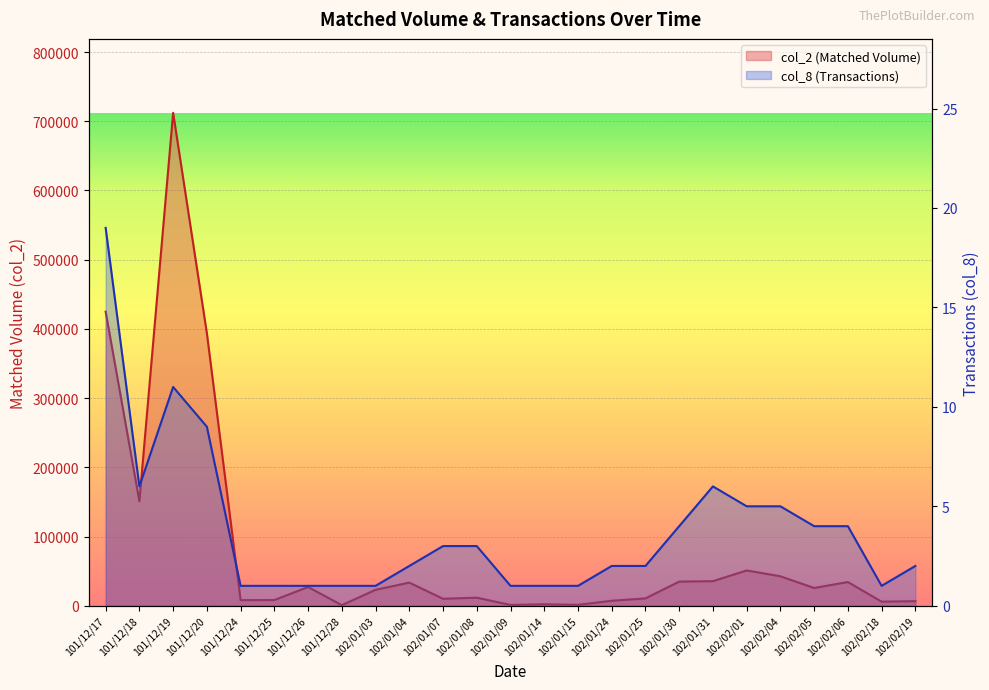

Is the value of col_8 (Transactions) at 102/01/24 greater than the value of col_2 (Matched Volume) at 102/01/30?

No